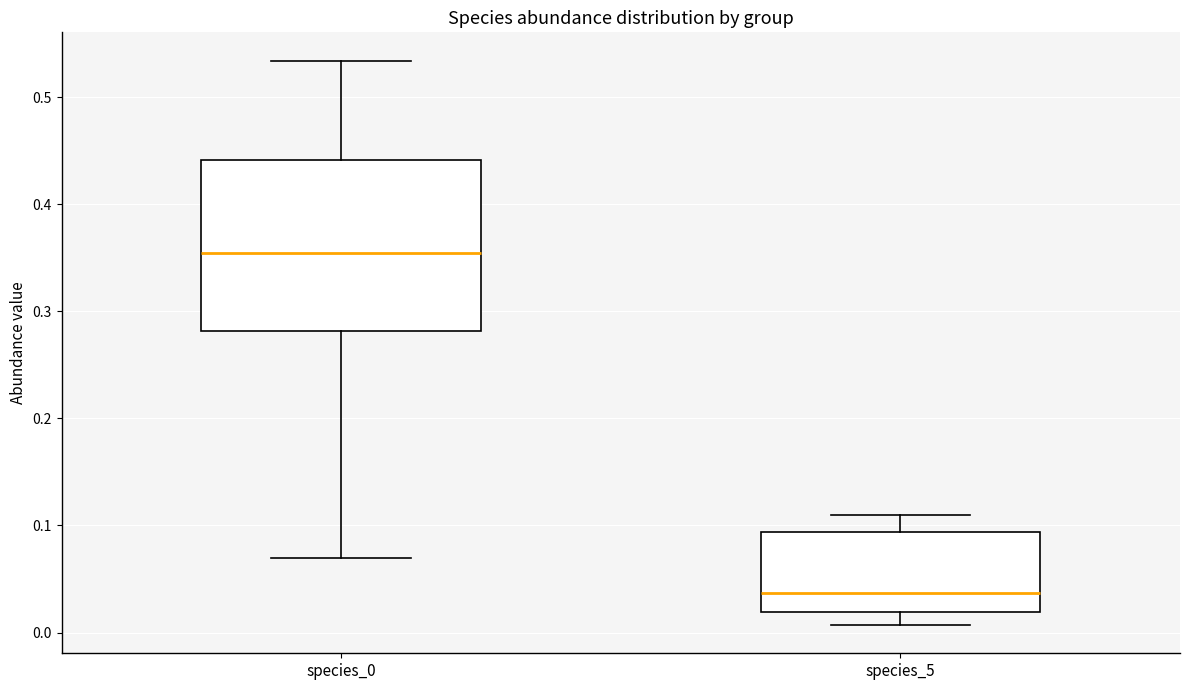

Which box's median line is the highest?

species_0